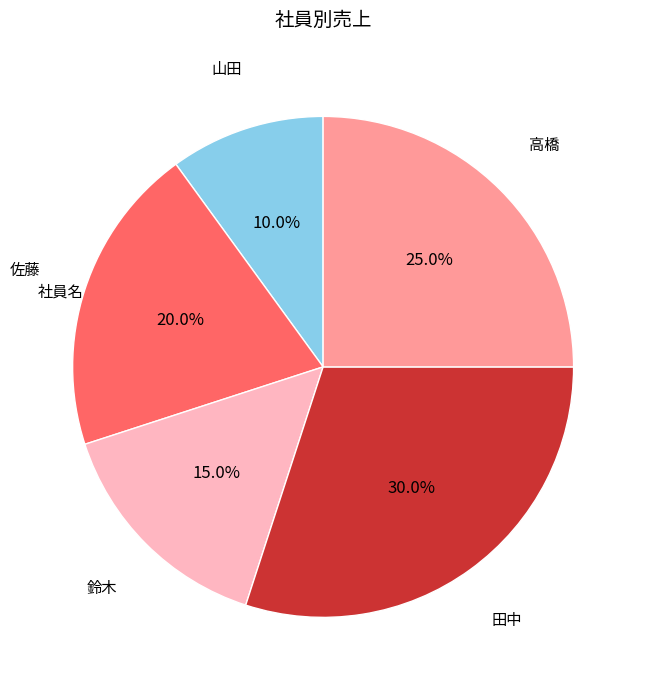

Is there any slice that represents more than half of the pie?

No